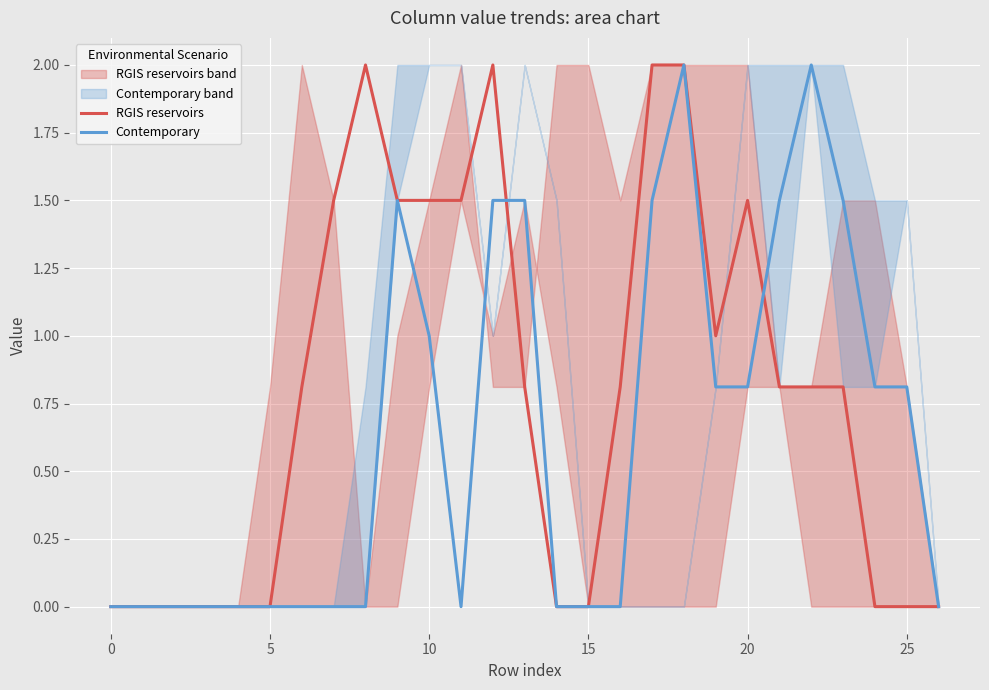

At which category does Contemporary reach its first local valley?

11